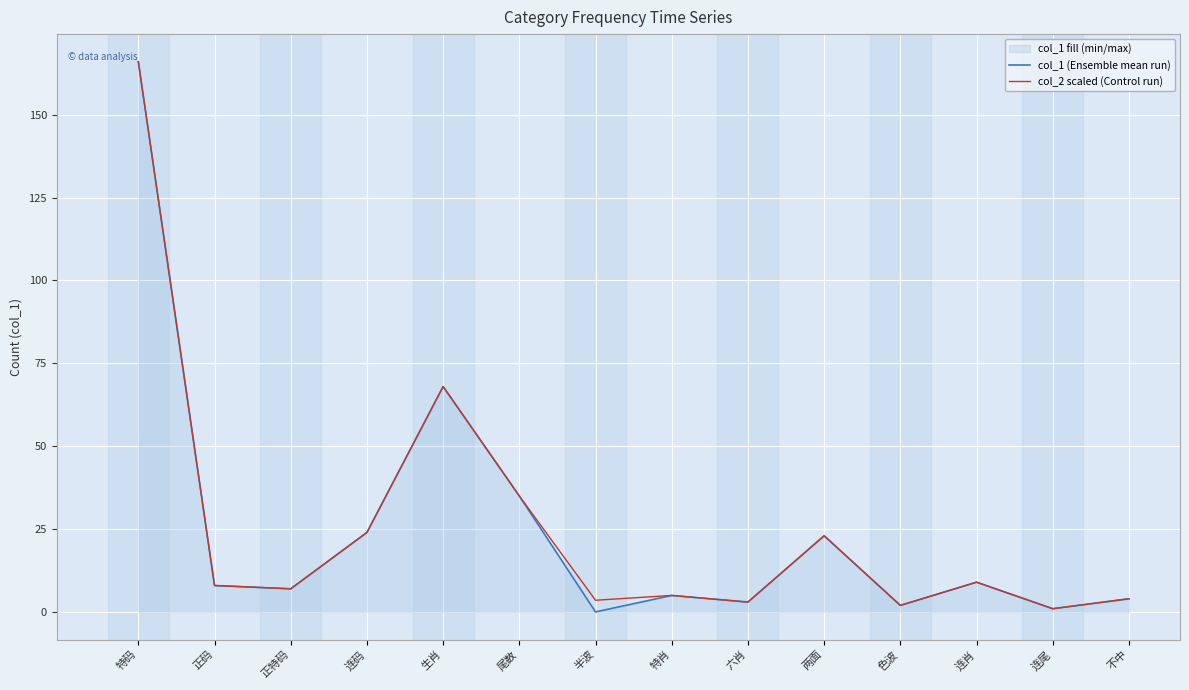

What is the label of the 7th point from the left?

半波